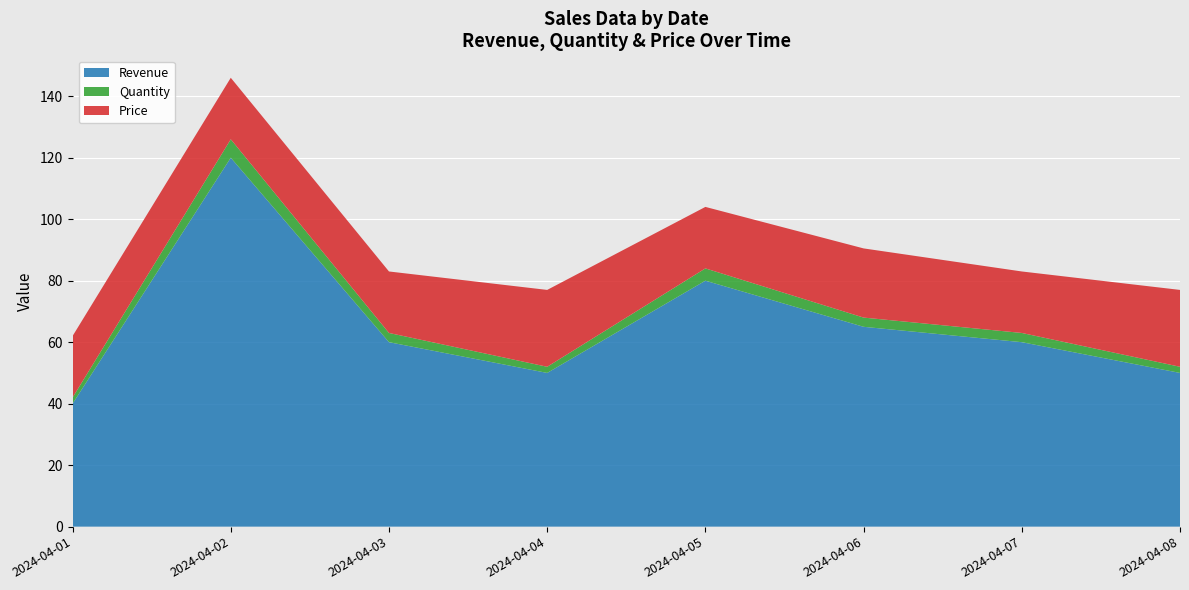

Reading left to right, list all the values displayed in this chart.

Revenue: 40.0	120.0	60.0	50.0	80.0	65.0	60.0	50.0
Quantity: 2.0	6.0	3.0	2.0	4.0	3.0	3.0	2.0
Price: 20.0	20.0	20.0	25.0	20.0	22.5	20.0	25.0